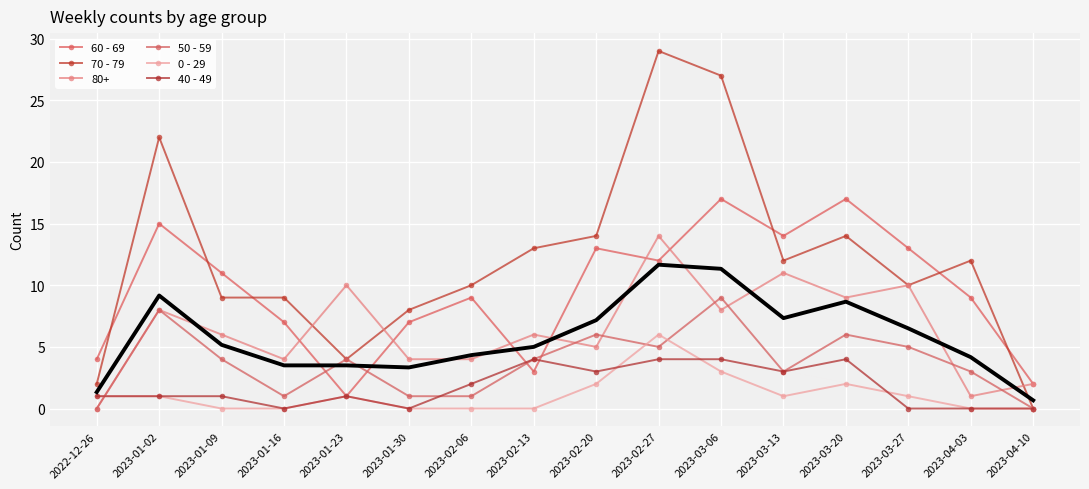

Is the value of 40 - 49 at 2023-03-06 greater than the value of 70 - 79 at 2023-04-10?

Yes